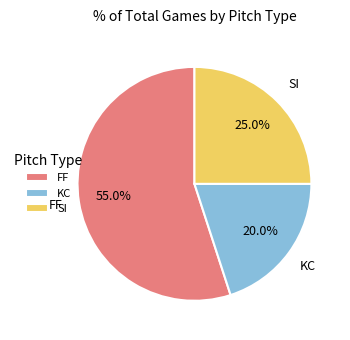

What percentage do FF and KC together represent?

75.0%